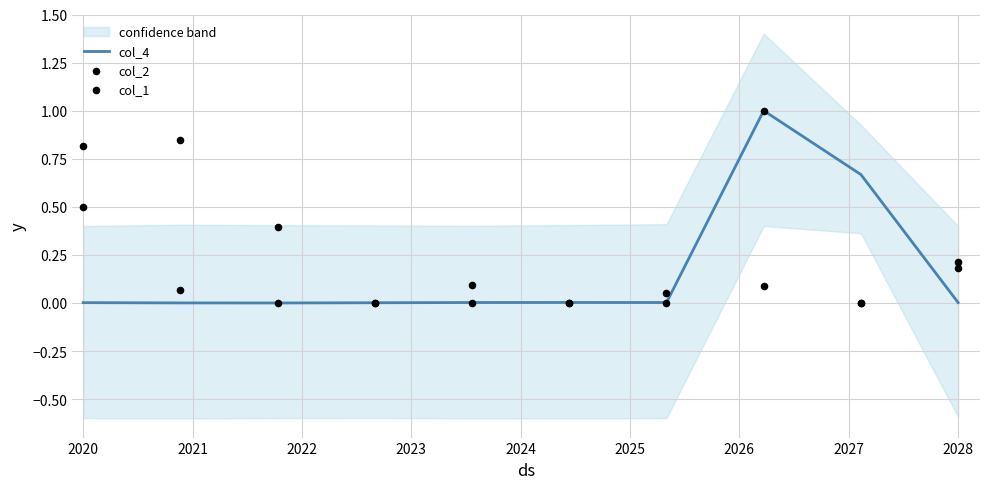

At which category is the sum across all series the highest?

2026